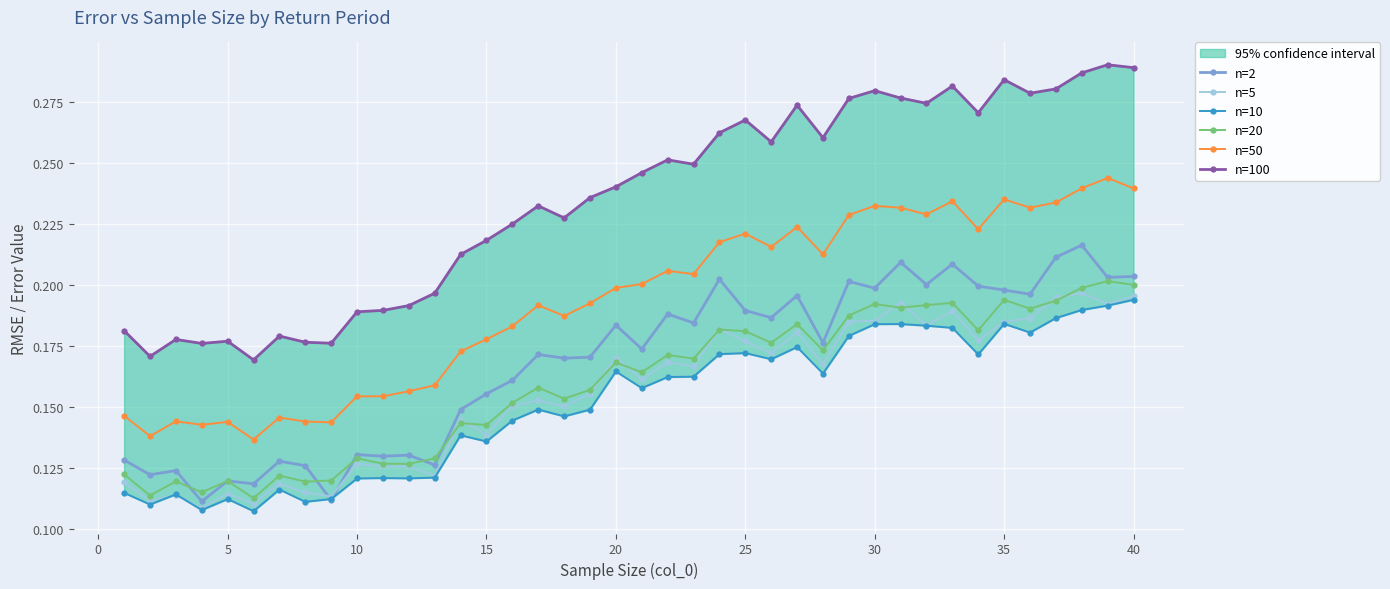

Rank the series by their maximum value, from lowest to highest.

n=10, n=5, n=20, n=2, n=50, n=100